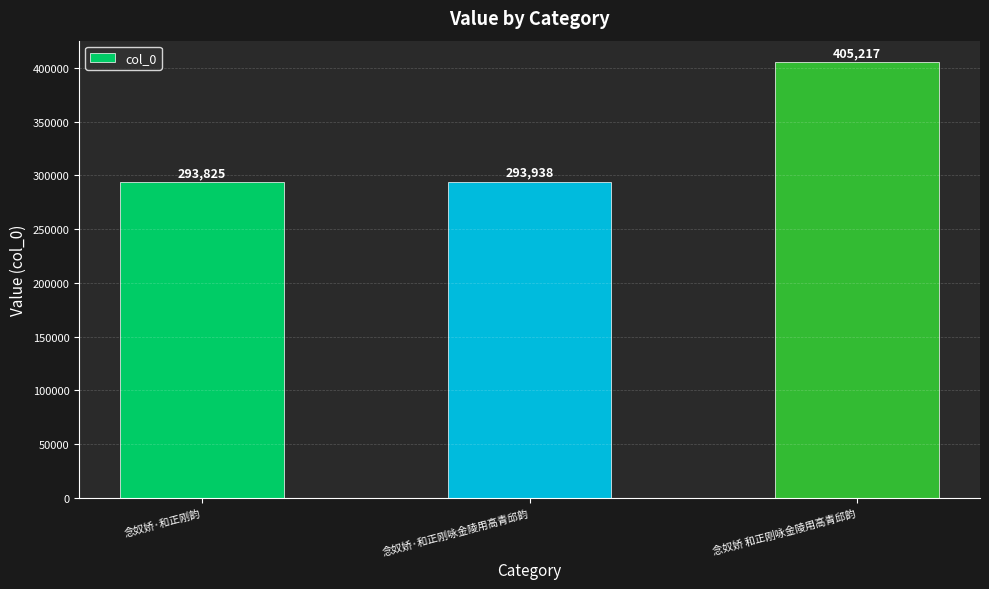

What position from the right is 念奴娇 和正刚咏金陵用高青邱韵?

1